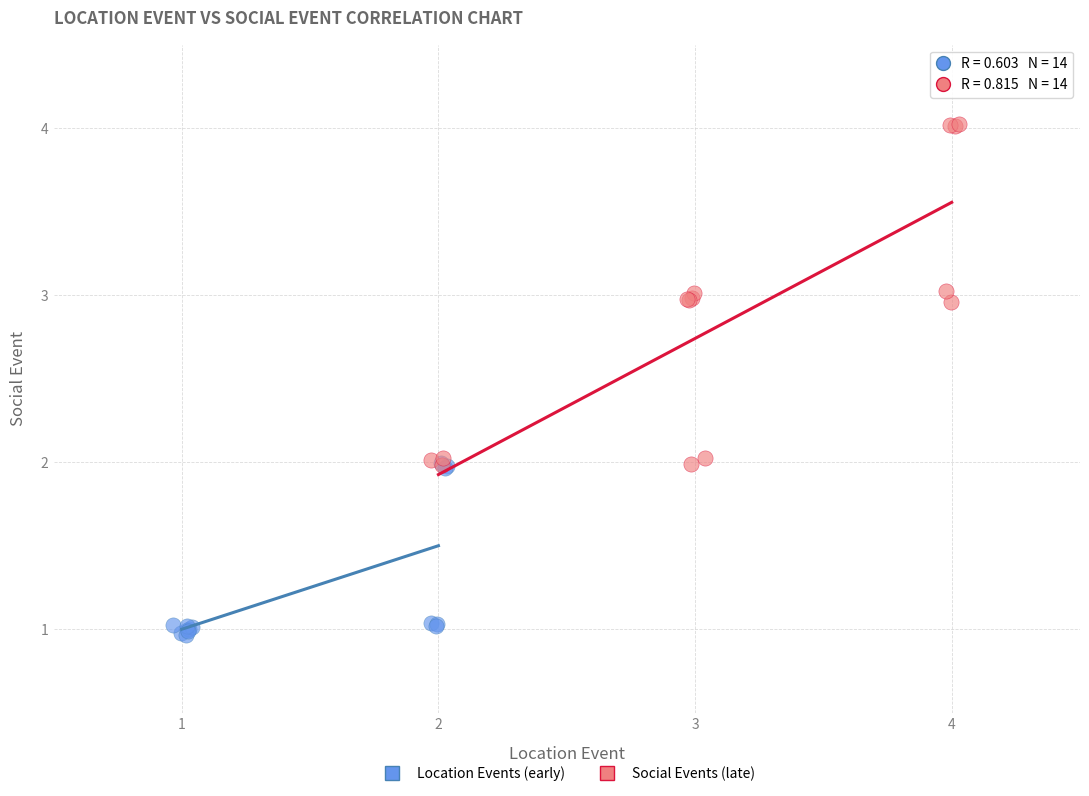

Which series contains the lowest Y value?

Location Events (early)